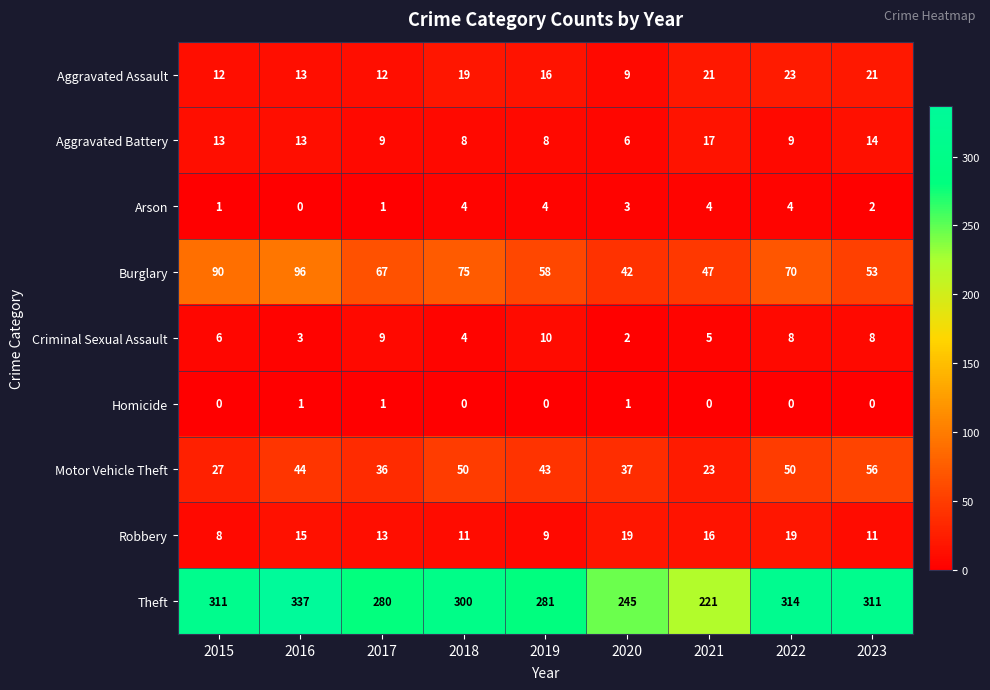

What is the sum of the Criminal Sexual Assault values at 2018 and 2017?

13